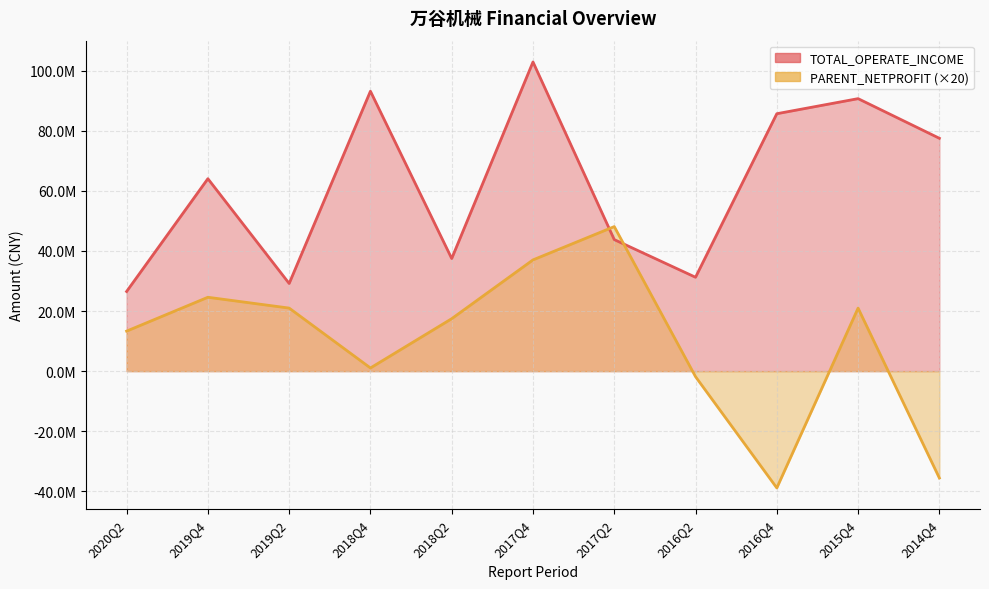

Reading right to left, transcribe all the data shown in this chart.

TOTAL_OPERATE_INCOME: 77512579.9	90709075.8	85691306.0	31249173.0	43783732.0	102918949.2	37487778.5	93180969.9	29178186.6	64056093.2	26510648.5
PARENT_NETPROFIT: -35581584.0	20976566.2	-38886121.6	-1849024.0	48116251.2	37031230.6	17455967.2	1050407.4	20986215.2	24590654.4	13318258.8